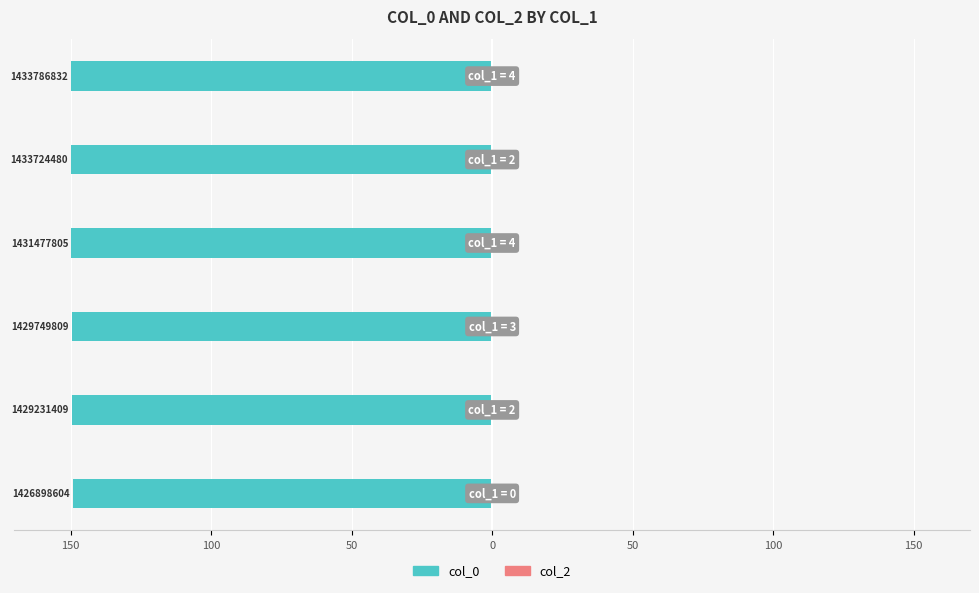

Does the chart contain any negative values?

Yes